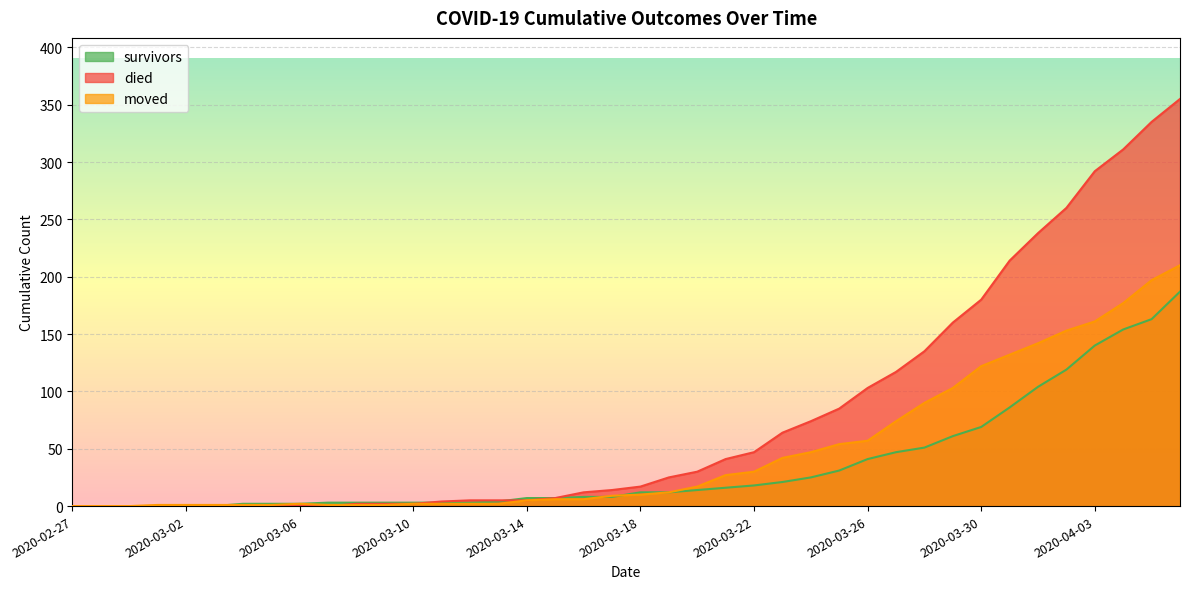

How many categories are shown in the chart?

40